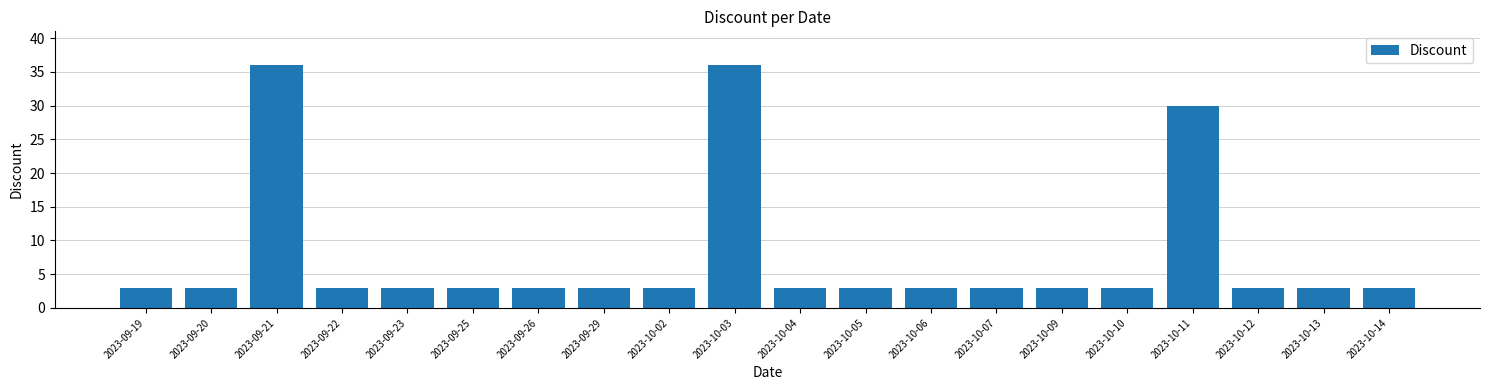

What is the sum of all values?

153